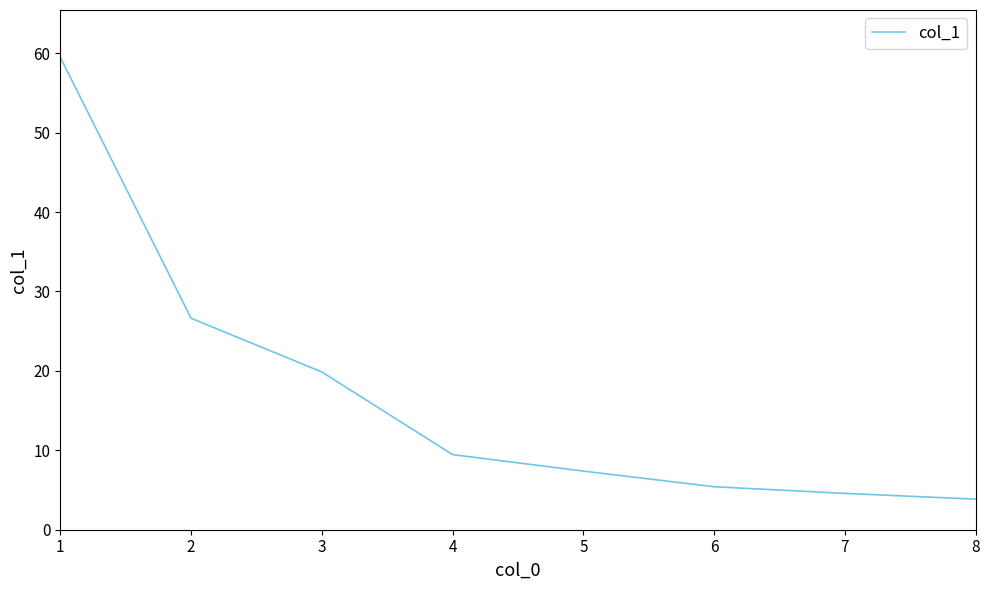

List the labels in order of value, largest first.

1, 2, 3, 4, 5, 6, 7, 8